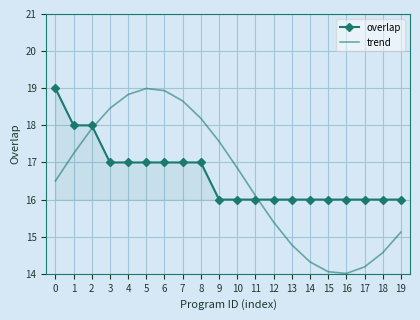

What is the approximate value of trend at 2?

17.9